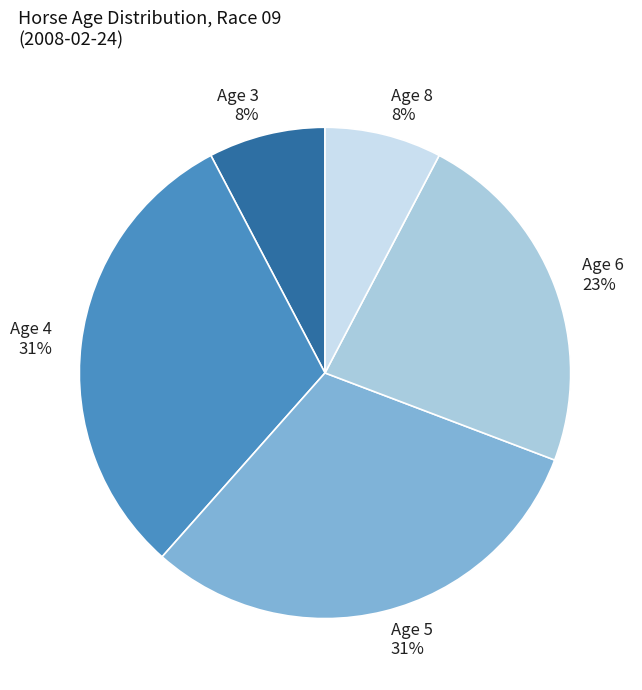

Count the number of slices in the pie.

5